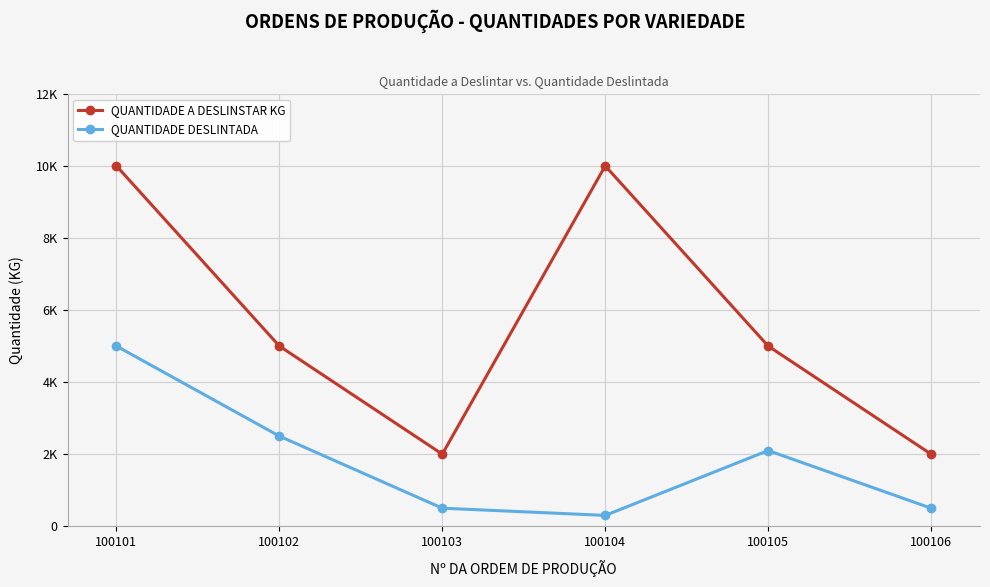

Where does the QUANTIDADE A DESLINSTAR KG series first go above 5000?

100101